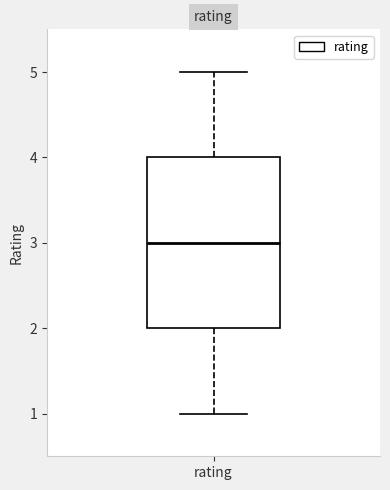

Read this box plot against the y-axis: the position of the median line, the range covered by the box, and the ends of both whiskers. The values are not printed on the chart, so give them approximately, as read against the axis.

median 3, box 2 to 4, whiskers 1 to 5